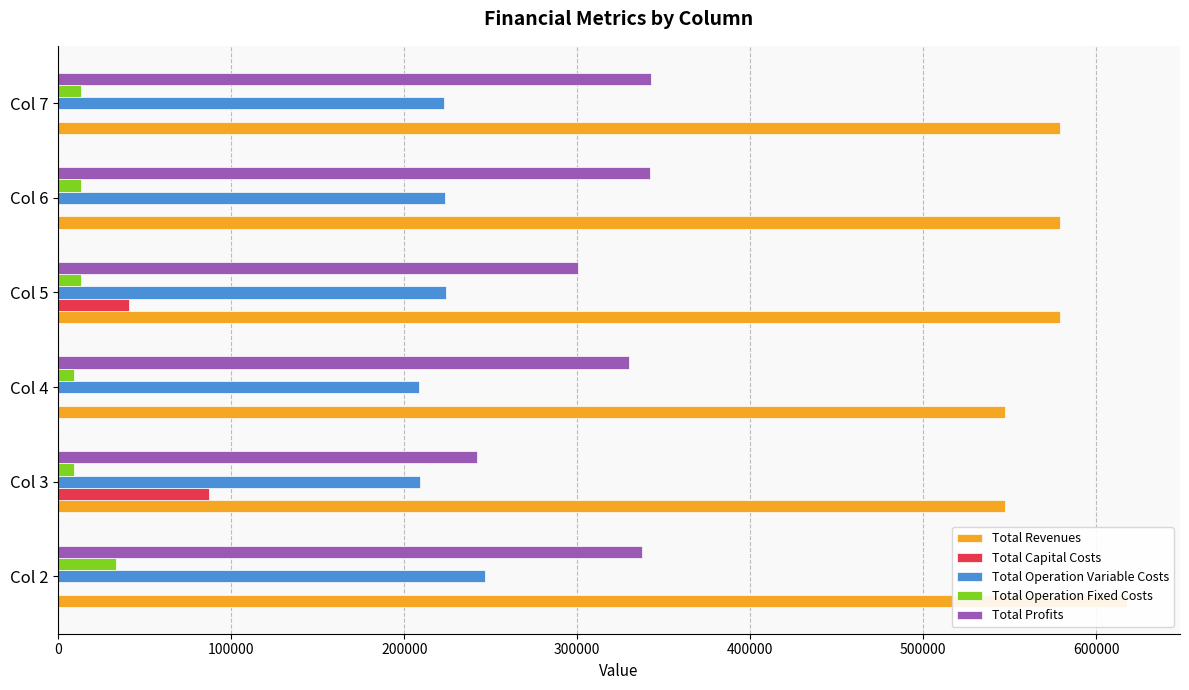

How many bars are there in total?

30